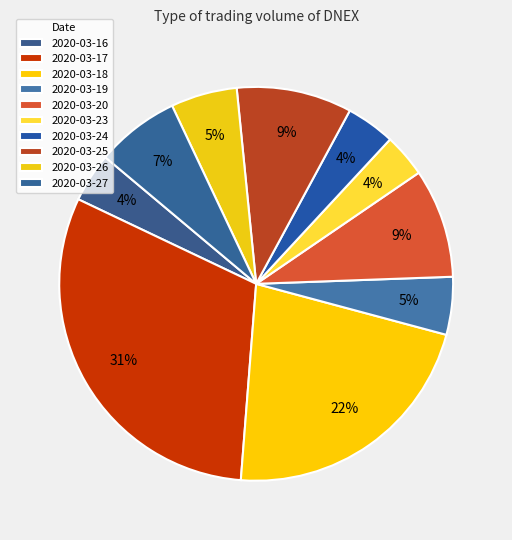

How many slices are in this pie chart?

10